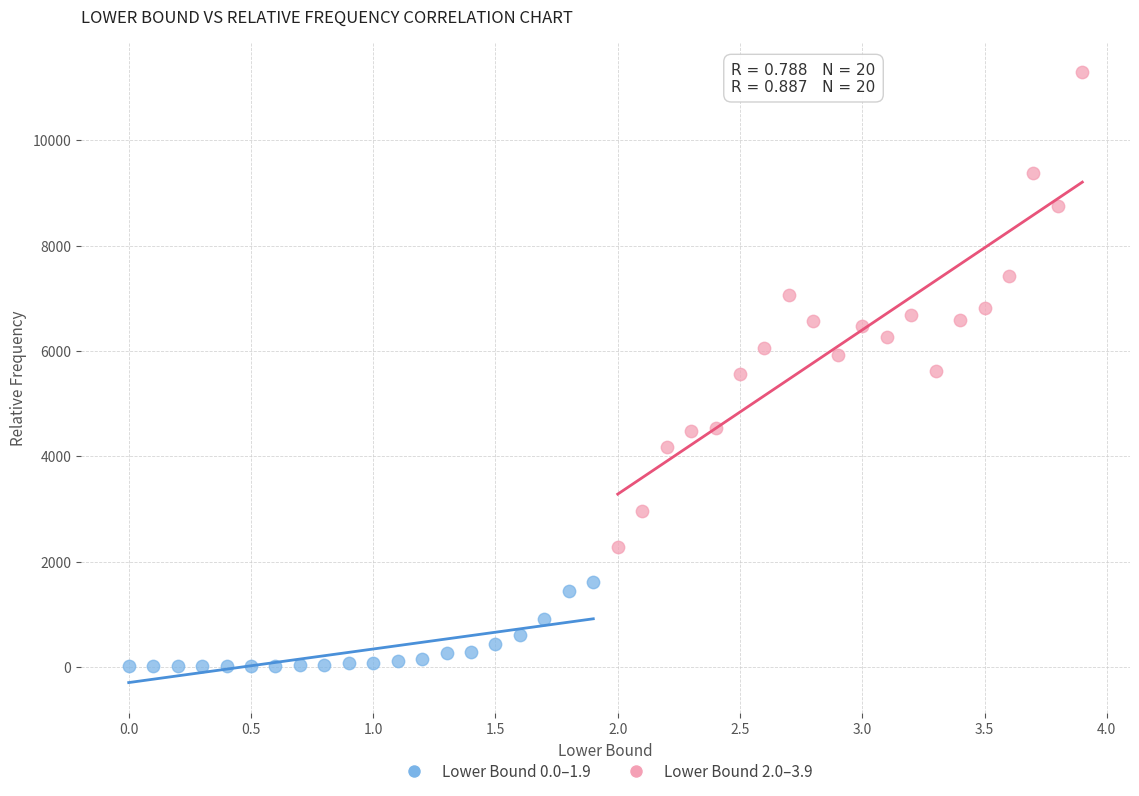

Which series contains the highest Y value?

Lower Bound 2.0–3.9